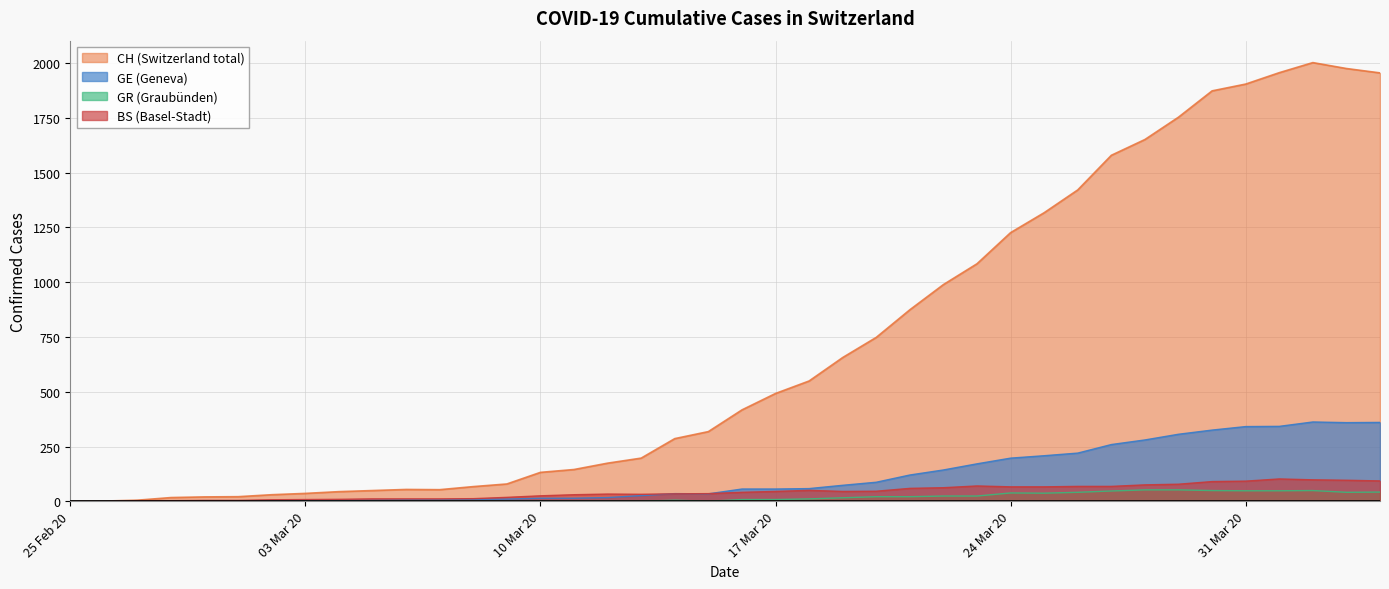

What is the label of the 7th point from the left?

2020-03-02